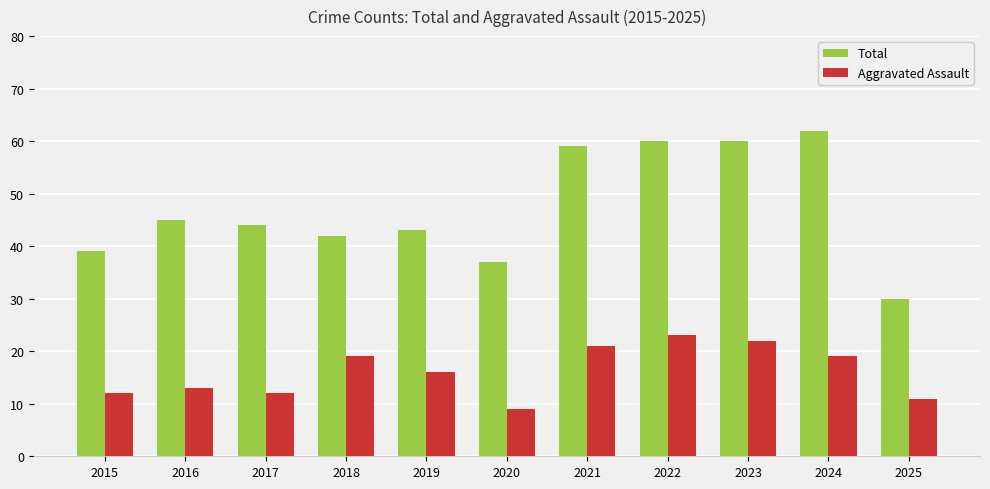

Reading left to right, transcribe all the data shown in this chart.

Total: 39	45	44	42	43	37	59	60	60	62	30
Aggravated Assault: 12	13	12	19	16	9	21	23	22	19	11